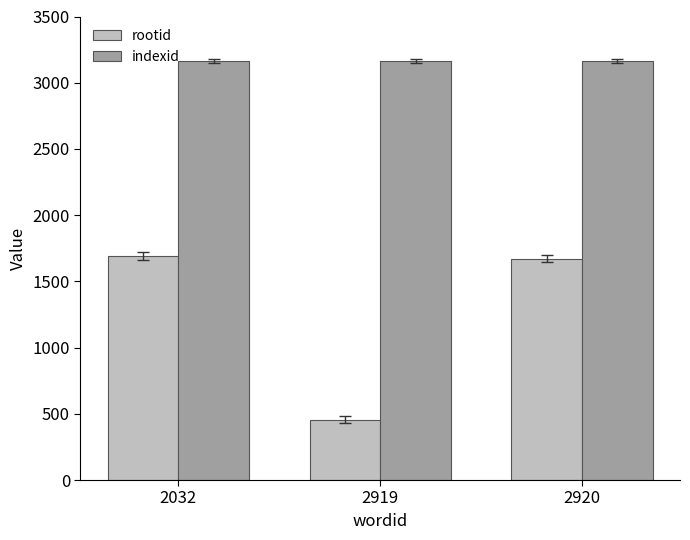

Rank the series by their maximum value, from highest to lowest.

indexid, rootid